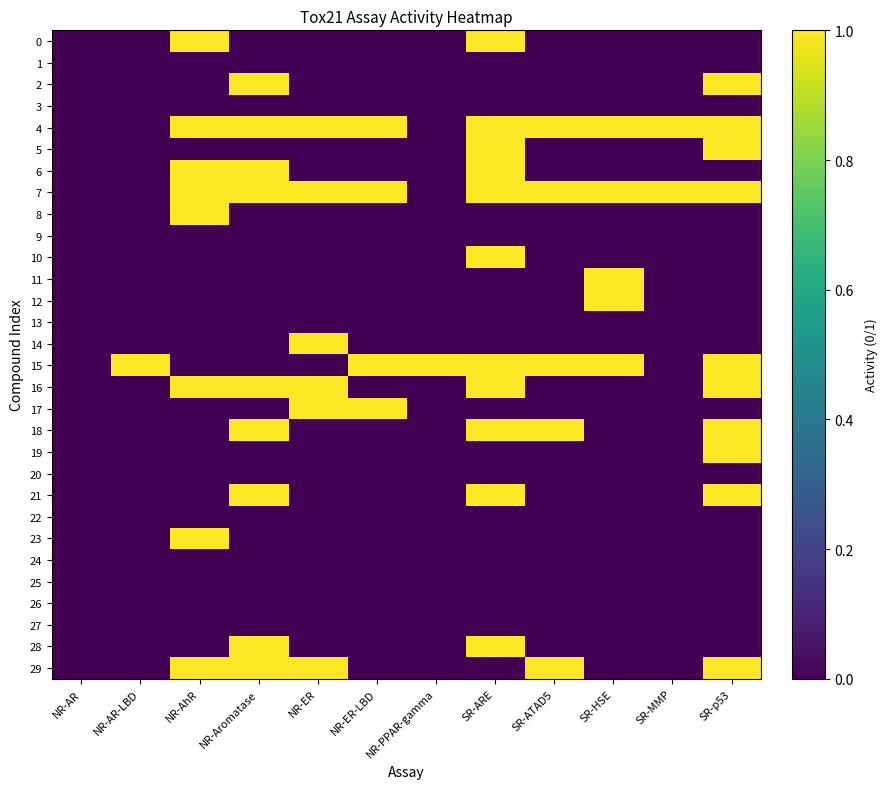

Reading left to right, transcribe all the data shown in this chart.

0: NR-AR=0	NR-AR-LBD=0	NR-AhR=1	NR-Aromatase=0	NR-ER=0	NR-ER-LBD=0	NR-PPAR-gamma=0	SR-ARE=1	SR-ATAD5=0	SR-HSE=0	SR-MMP=0	SR-p53=0
1: NR-AR=0	NR-AR-LBD=0	NR-AhR=0	NR-Aromatase=0	NR-ER=0	NR-ER-LBD=0	NR-PPAR-gamma=0	SR-ARE=0	SR-ATAD5=0	SR-HSE=0	SR-MMP=0	SR-p53=0
2: NR-AR=0	NR-AR-LBD=0	NR-AhR=0	NR-Aromatase=1	NR-ER=0	NR-ER-LBD=0	NR-PPAR-gamma=0	SR-ARE=0	SR-ATAD5=0	SR-HSE=0	SR-MMP=0	SR-p53=1
3: NR-AR=0	NR-AR-LBD=0	NR-AhR=0	NR-Aromatase=0	NR-ER=0	NR-ER-LBD=0	NR-PPAR-gamma=0	SR-ARE=0	SR-ATAD5=0	SR-HSE=0	SR-MMP=0	SR-p53=0
4: NR-AR=0	NR-AR-LBD=0	NR-AhR=1	NR-Aromatase=1	NR-ER=1	NR-ER-LBD=1	NR-PPAR-gamma=0	SR-ARE=1	SR-ATAD5=1	SR-HSE=1	SR-MMP=1	SR-p53=1
5: NR-AR=0	NR-AR-LBD=0	NR-AhR=0	NR-Aromatase=0	NR-ER=0	NR-ER-LBD=0	NR-PPAR-gamma=0	SR-ARE=1	SR-ATAD5=0	SR-HSE=0	SR-MMP=0	SR-p53=1
6: NR-AR=0	NR-AR-LBD=0	NR-AhR=1	NR-Aromatase=1	NR-ER=0	NR-ER-LBD=0	NR-PPAR-gamma=0	SR-ARE=1	SR-ATAD5=0	SR-HSE=0	SR-MMP=0	SR-p53=0
7: NR-AR=0	NR-AR-LBD=0	NR-AhR=1	NR-Aromatase=1	NR-ER=1	NR-ER-LBD=1	NR-PPAR-gamma=0	SR-ARE=1	SR-ATAD5=1	SR-HSE=1	SR-MMP=1	SR-p53=1
8: NR-AR=0	NR-AR-LBD=0	NR-AhR=1	NR-Aromatase=0	NR-ER=0	NR-ER-LBD=0	NR-PPAR-gamma=0	SR-ARE=0	SR-ATAD5=0	SR-HSE=0	SR-MMP=0	SR-p53=0
9: NR-AR=0	NR-AR-LBD=0	NR-AhR=0	NR-Aromatase=0	NR-ER=0	NR-ER-LBD=0	NR-PPAR-gamma=0	SR-ARE=0	SR-ATAD5=0	SR-HSE=0	SR-MMP=0	SR-p53=0
10: NR-AR=0	NR-AR-LBD=0	NR-AhR=0	NR-Aromatase=0	NR-ER=0	NR-ER-LBD=0	NR-PPAR-gamma=0	SR-ARE=1	SR-ATAD5=0	SR-HSE=0	SR-MMP=0	SR-p53=0
11: NR-AR=0	NR-AR-LBD=0	NR-AhR=0	NR-Aromatase=0	NR-ER=0	NR-ER-LBD=0	NR-PPAR-gamma=0	SR-ARE=0	SR-ATAD5=0	SR-HSE=1	SR-MMP=0	SR-p53=0
12: NR-AR=0	NR-AR-LBD=0	NR-AhR=0	NR-Aromatase=0	NR-ER=0	NR-ER-LBD=0	NR-PPAR-gamma=0	SR-ARE=0	SR-ATAD5=0	SR-HSE=1	SR-MMP=0	SR-p53=0
13: NR-AR=0	NR-AR-LBD=0	NR-AhR=0	NR-Aromatase=0	NR-ER=0	NR-ER-LBD=0	NR-PPAR-gamma=0	SR-ARE=0	SR-ATAD5=0	SR-HSE=0	SR-MMP=0	SR-p53=0
14: NR-AR=0	NR-AR-LBD=0	NR-AhR=0	NR-Aromatase=0	NR-ER=1	NR-ER-LBD=0	NR-PPAR-gamma=0	SR-ARE=0	SR-ATAD5=0	SR-HSE=0	SR-MMP=0	SR-p53=0
15: NR-AR=0	NR-AR-LBD=1	NR-AhR=0	NR-Aromatase=0	NR-ER=0	NR-ER-LBD=1	NR-PPAR-gamma=1	SR-ARE=1	SR-ATAD5=1	SR-HSE=1	SR-MMP=0	SR-p53=1
16: NR-AR=0	NR-AR-LBD=0	NR-AhR=1	NR-Aromatase=1	NR-ER=1	NR-ER-LBD=0	NR-PPAR-gamma=0	SR-ARE=1	SR-ATAD5=0	SR-HSE=0	SR-MMP=0	SR-p53=1
17: NR-AR=0	NR-AR-LBD=0	NR-AhR=0	NR-Aromatase=0	NR-ER=1	NR-ER-LBD=1	NR-PPAR-gamma=0	SR-ARE=0	SR-ATAD5=0	SR-HSE=0	SR-MMP=0	SR-p53=0
18: NR-AR=0	NR-AR-LBD=0	NR-AhR=0	NR-Aromatase=1	NR-ER=0	NR-ER-LBD=0	NR-PPAR-gamma=0	SR-ARE=1	SR-ATAD5=1	SR-HSE=0	SR-MMP=0	SR-p53=1
19: NR-AR=0	NR-AR-LBD=0	NR-AhR=0	NR-Aromatase=0	NR-ER=0	NR-ER-LBD=0	NR-PPAR-gamma=0	SR-ARE=0	SR-ATAD5=0	SR-HSE=0	SR-MMP=0	SR-p53=1
20: NR-AR=0	NR-AR-LBD=0	NR-AhR=0	NR-Aromatase=0	NR-ER=0	NR-ER-LBD=0	NR-PPAR-gamma=0	SR-ARE=0	SR-ATAD5=0	SR-HSE=0	SR-MMP=0	SR-p53=0
21: NR-AR=0	NR-AR-LBD=0	NR-AhR=0	NR-Aromatase=1	NR-ER=0	NR-ER-LBD=0	NR-PPAR-gamma=0	SR-ARE=1	SR-ATAD5=0	SR-HSE=0	SR-MMP=0	SR-p53=1
22: NR-AR=0	NR-AR-LBD=0	NR-AhR=0	NR-Aromatase=0	NR-ER=0	NR-ER-LBD=0	NR-PPAR-gamma=0	SR-ARE=0	SR-ATAD5=0	SR-HSE=0	SR-MMP=0	SR-p53=0
23: NR-AR=0	NR-AR-LBD=0	NR-AhR=1	NR-Aromatase=0	NR-ER=0	NR-ER-LBD=0	NR-PPAR-gamma=0	SR-ARE=0	SR-ATAD5=0	SR-HSE=0	SR-MMP=0	SR-p53=0
24: NR-AR=0	NR-AR-LBD=0	NR-AhR=0	NR-Aromatase=0	NR-ER=0	NR-ER-LBD=0	NR-PPAR-gamma=0	SR-ARE=0	SR-ATAD5=0	SR-HSE=0	SR-MMP=0	SR-p53=0
25: NR-AR=0	NR-AR-LBD=0	NR-AhR=0	NR-Aromatase=0	NR-ER=0	NR-ER-LBD=0	NR-PPAR-gamma=0	SR-ARE=0	SR-ATAD5=0	SR-HSE=0	SR-MMP=0	SR-p53=0
26: NR-AR=0	NR-AR-LBD=0	NR-AhR=0	NR-Aromatase=0	NR-ER=0	NR-ER-LBD=0	NR-PPAR-gamma=0	SR-ARE=0	SR-ATAD5=0	SR-HSE=0	SR-MMP=0	SR-p53=0
27: NR-AR=0	NR-AR-LBD=0	NR-AhR=0	NR-Aromatase=0	NR-ER=0	NR-ER-LBD=0	NR-PPAR-gamma=0	SR-ARE=0	SR-ATAD5=0	SR-HSE=0	SR-MMP=0	SR-p53=0
28: NR-AR=0	NR-AR-LBD=0	NR-AhR=0	NR-Aromatase=1	NR-ER=0	NR-ER-LBD=0	NR-PPAR-gamma=0	SR-ARE=1	SR-ATAD5=0	SR-HSE=0	SR-MMP=0	SR-p53=0
29: NR-AR=0	NR-AR-LBD=0	NR-AhR=1	NR-Aromatase=1	NR-ER=1	NR-ER-LBD=0	NR-PPAR-gamma=0	SR-ARE=0	SR-ATAD5=1	SR-HSE=0	SR-MMP=0	SR-p53=1